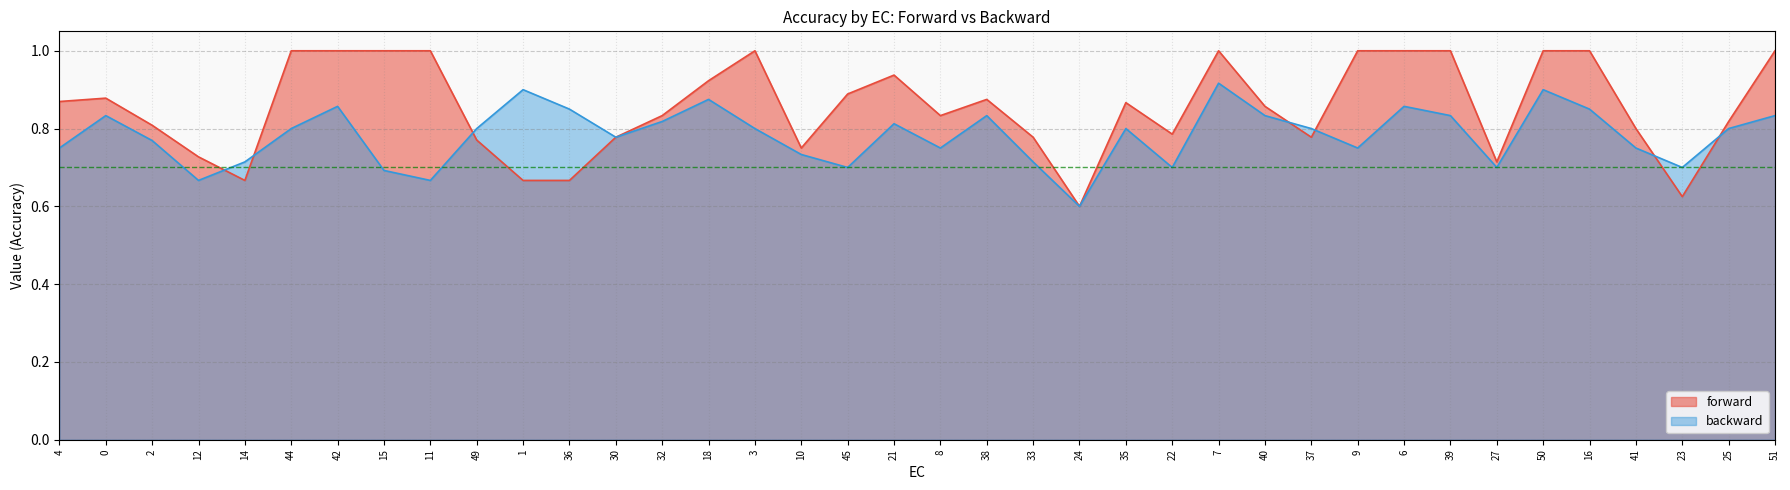

What is the difference between the highest and lowest values at 51?

0.2